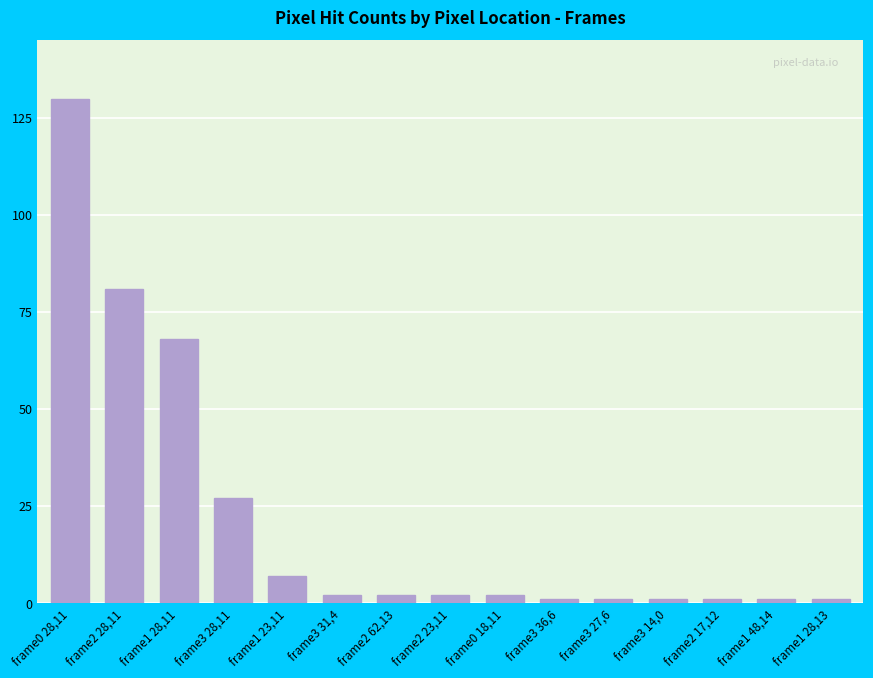

What is the difference between the maximum and minimum values?

129